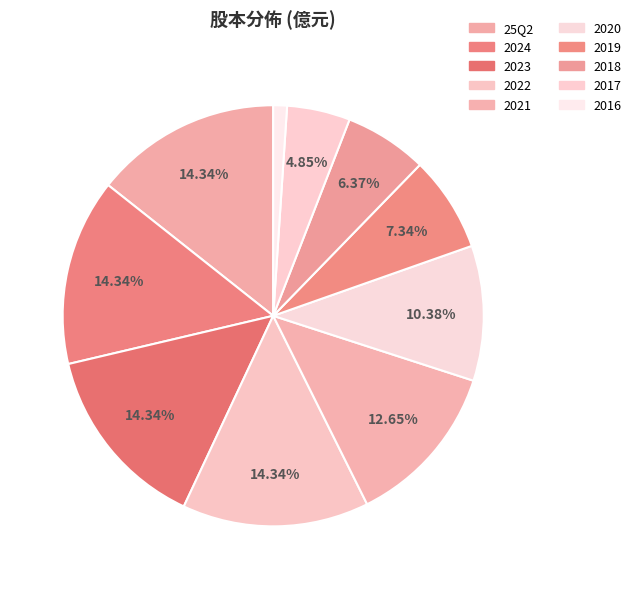

Does 2022 represent more than half of the total?

No